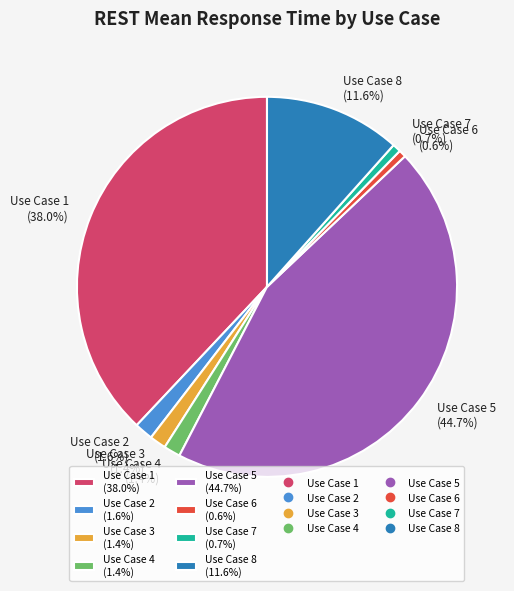

How much of the chart is everything except Use Case 8?

88.4%